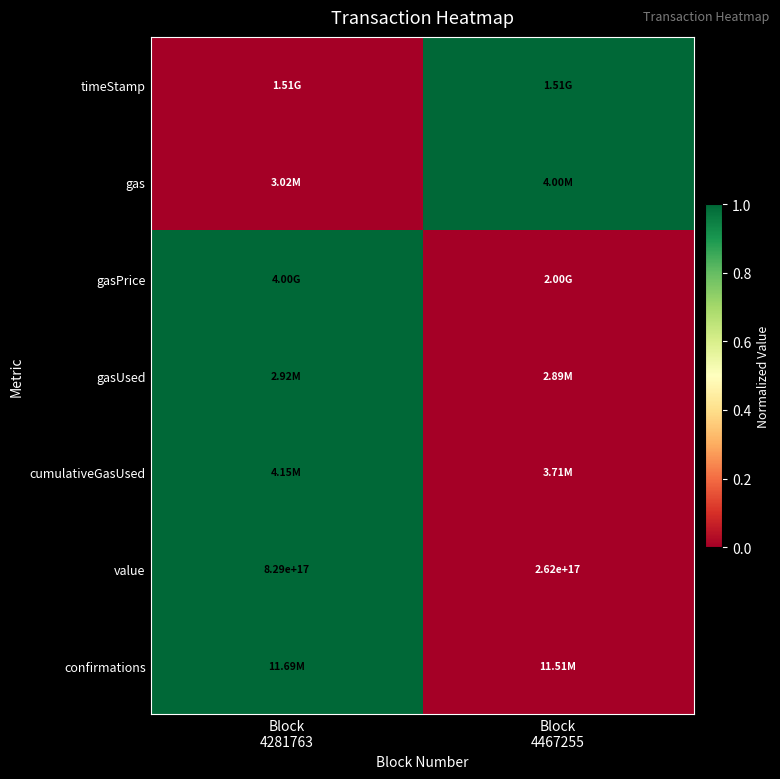

True or false: confirmations has a value of 1 at Block 4281763.

True